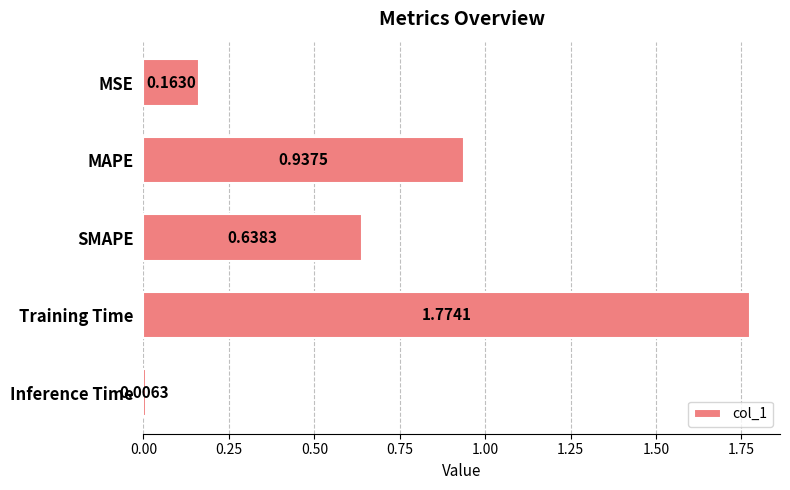

What is the label of the 5th bar from the bottom?

MSE